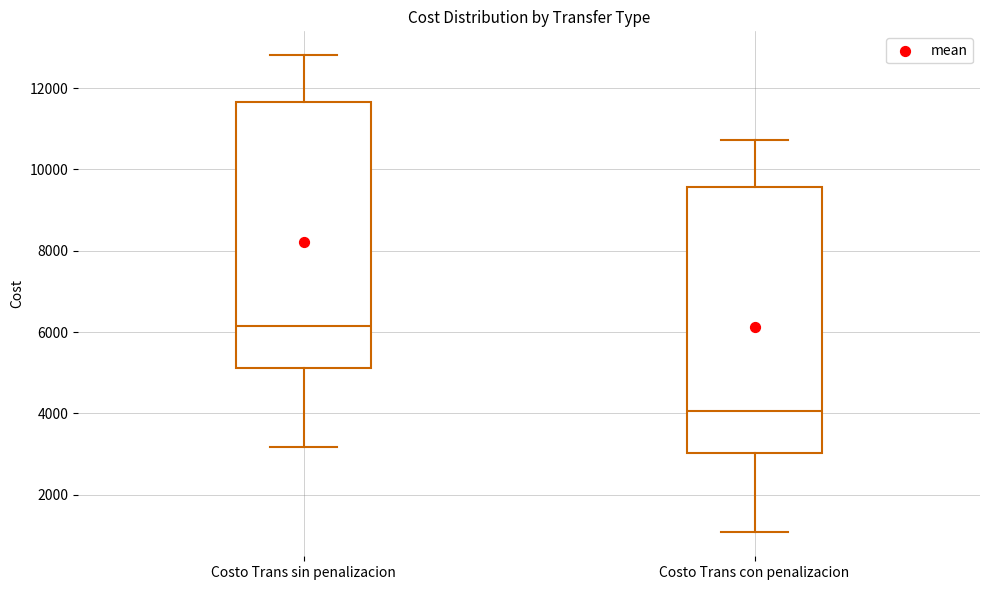

Reading left to right, transcribe this box plot: for each box, give where its median line is, the range the box spans, and where its two whiskers end, as read against the y-axis. The values are not printed on the chart, so give them approximately, as read against the axis.

Costo Trans sin penalizacion: median 6200, box 5200 to 11600, whiskers 3200 to 12800
Costo Trans con penalizacion: median 4000, box 3000 to 9600, whiskers 1000 to 10800